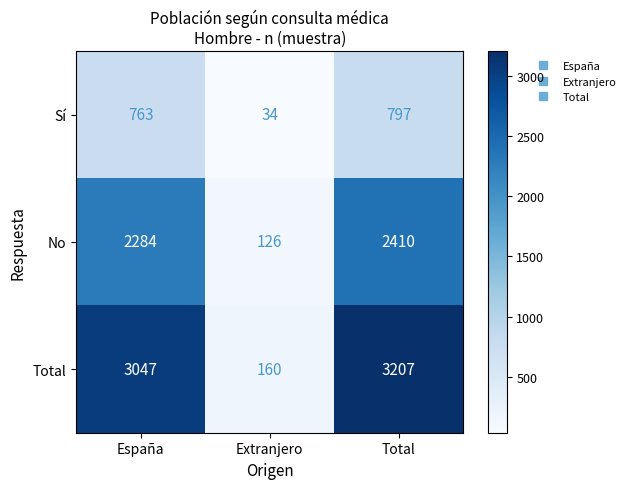

Reading left to right, transcribe all the data shown in this chart.

Sí: 763	34	797
No: 2284	126	2410
Total: 3047	160	3207